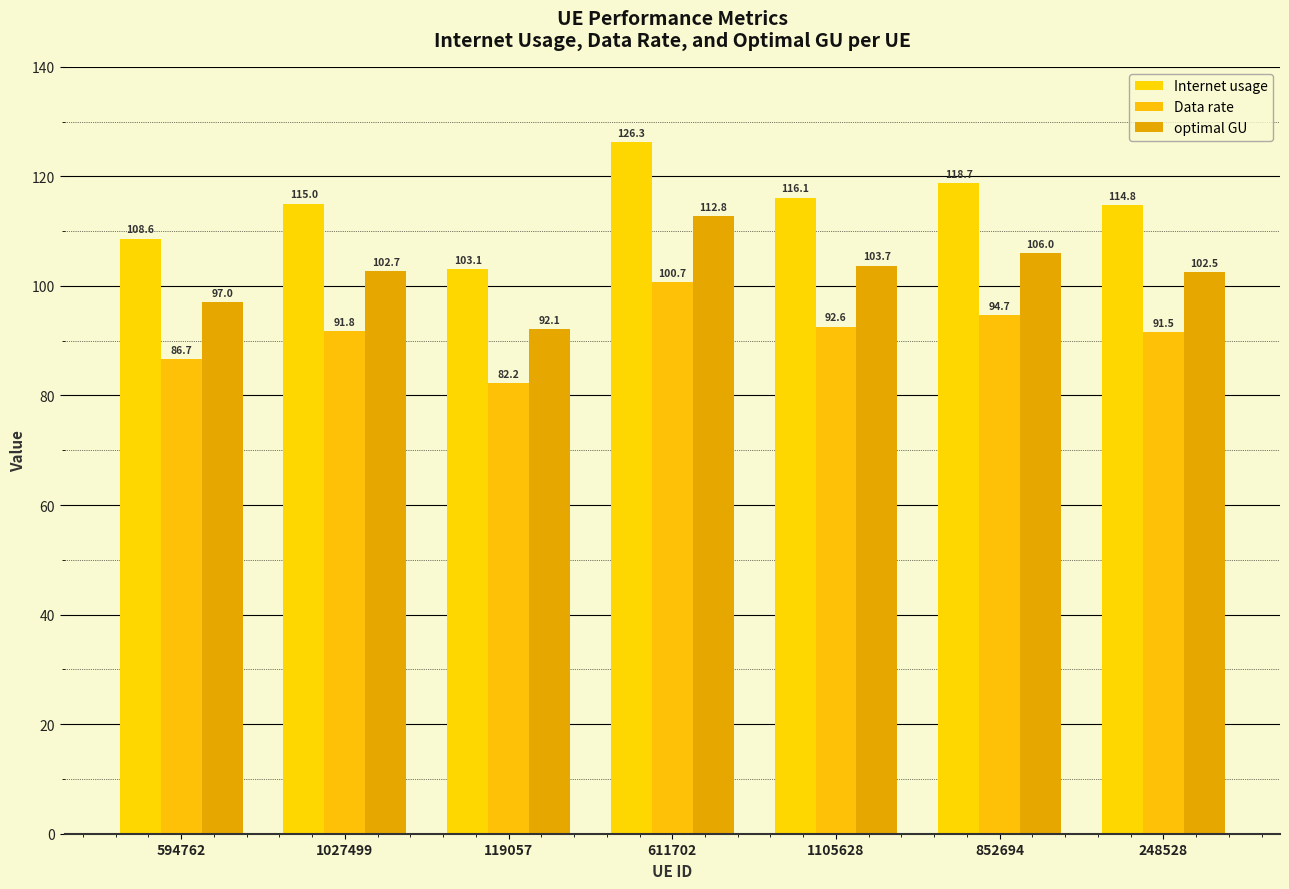

Which has a higher value, 852694 or 1105628?

852694